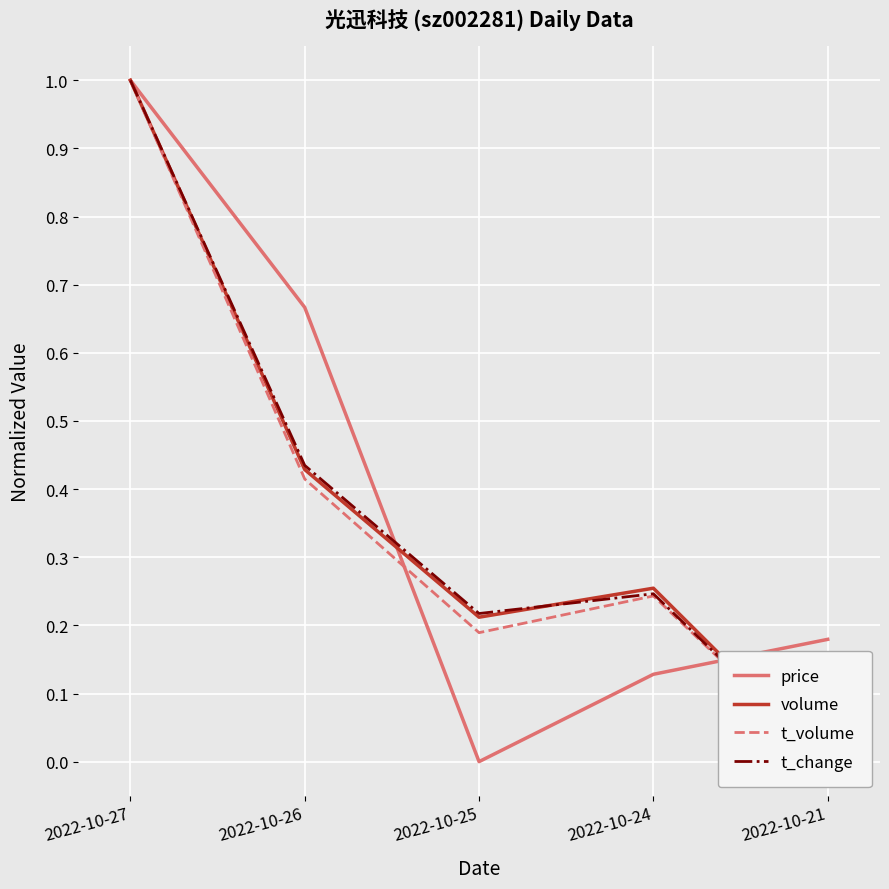

True or false: t_change and volume cross at least once.

True